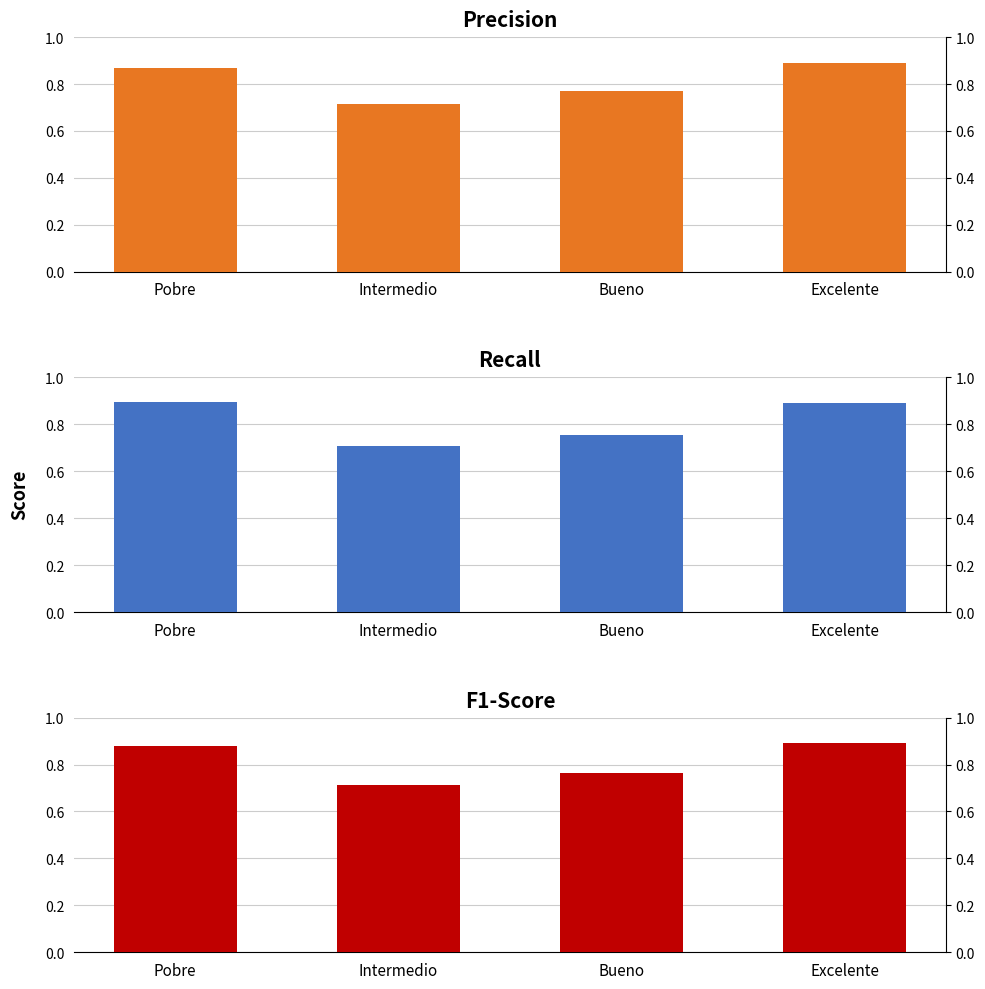

What is the minimum value shown in the chart?

0.7